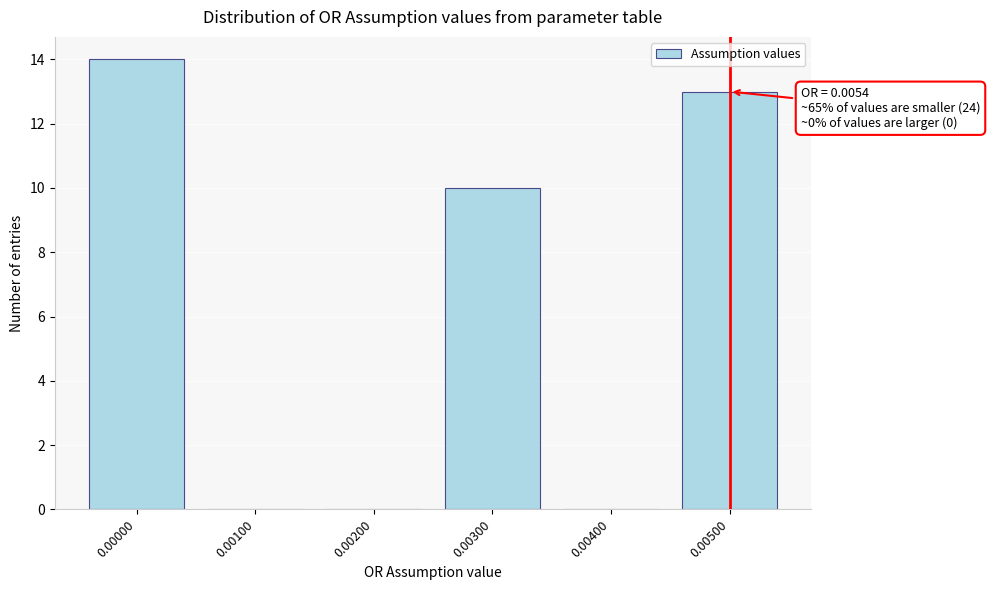

Reading left to right, list all the values displayed in this chart.

0.00000=14	0.00100=0	0.00200=0	0.00300=10	0.00400=0	0.00500=13